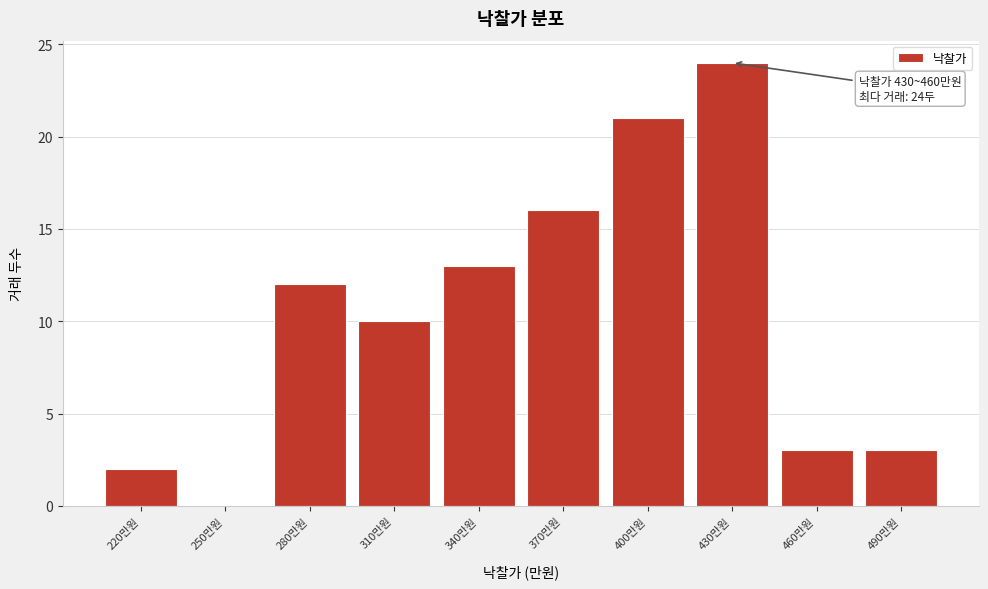

Reading right to left, transcribe all the data shown in this chart.

490만원=3	460만원=3	430만원=24	400만원=21	370만원=16	340만원=13	310만원=10	280만원=12	250만원=0	220만원=2